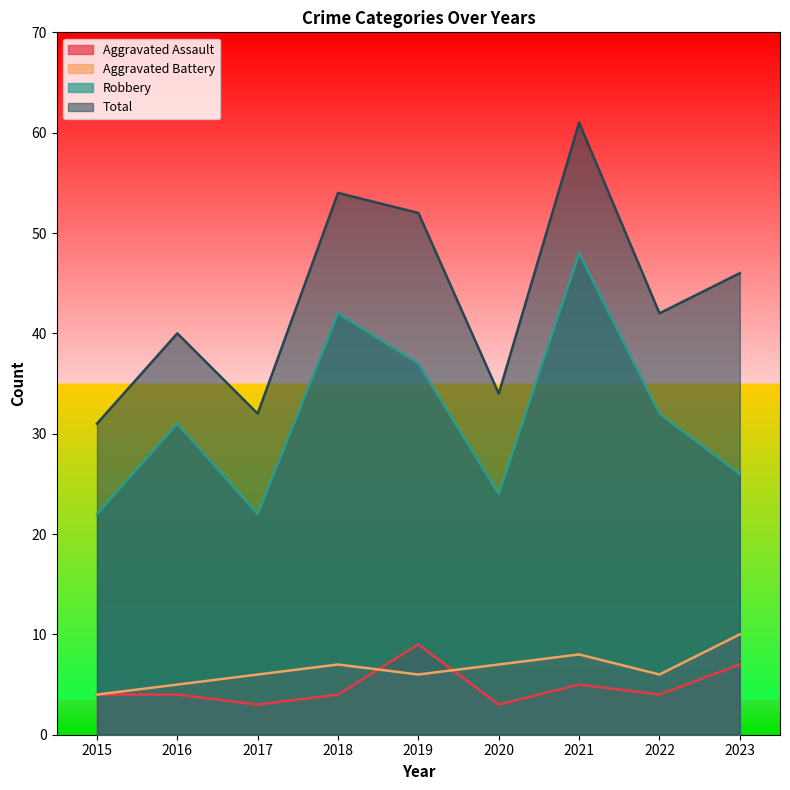

Reading right to left, extract all data points from this chart.

Aggravated Assault: 2023=7	2022=4	2021=5	2020=3	2019=9	2018=4	2017=3	2016=4	2015=4
Aggravated Battery: 2023=10	2022=6	2021=8	2020=7	2019=6	2018=7	2017=6	2016=5	2015=4
Robbery: 2023=26	2022=32	2021=48	2020=24	2019=37	2018=42	2017=22	2016=31	2015=22
Total: 2023=46	2022=42	2021=61	2020=34	2019=52	2018=54	2017=32	2016=40	2015=31